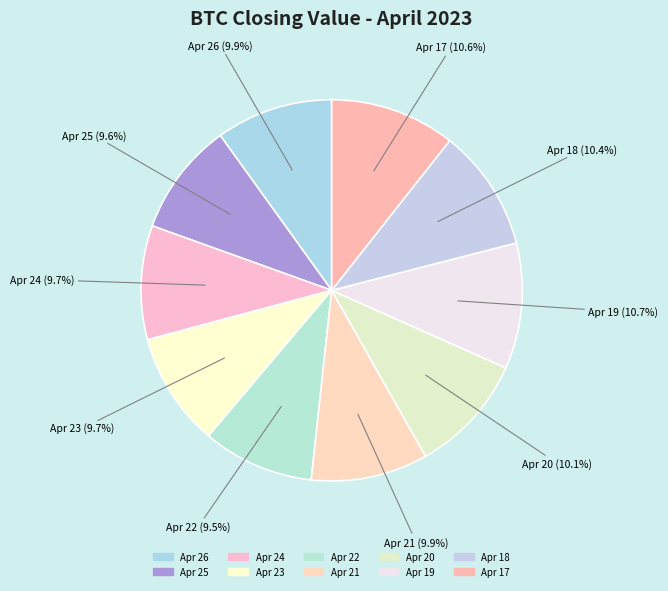

How many slices are in this pie chart?

10